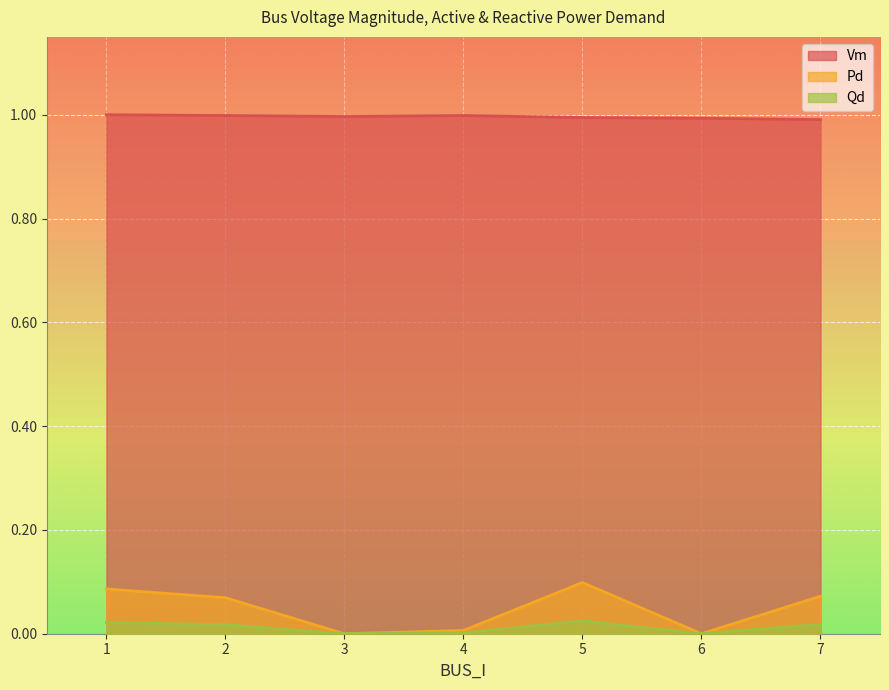

Which has a higher value, 2 or 5?

2